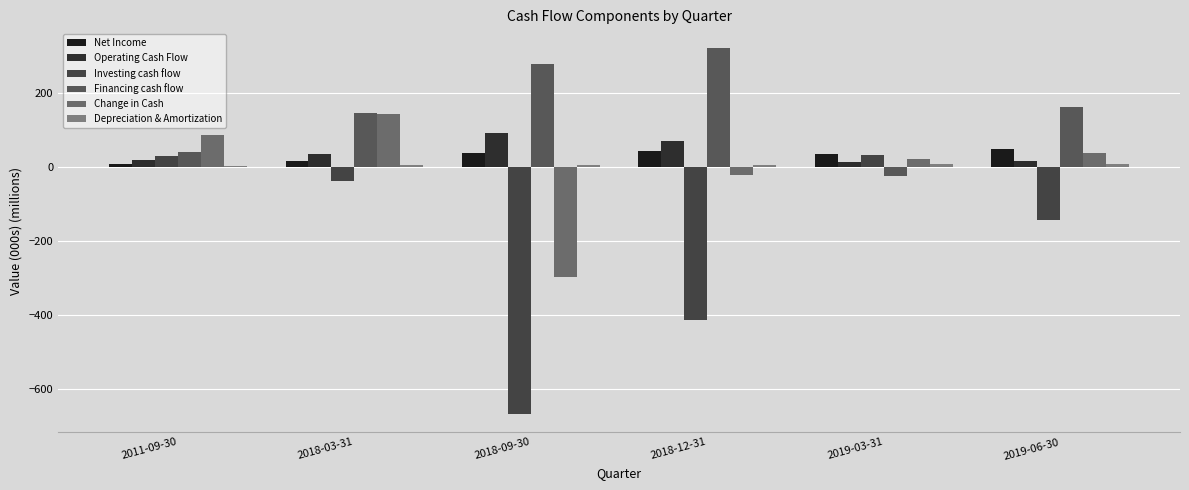

What is the highest value of the Investing cash flow series?

33.1